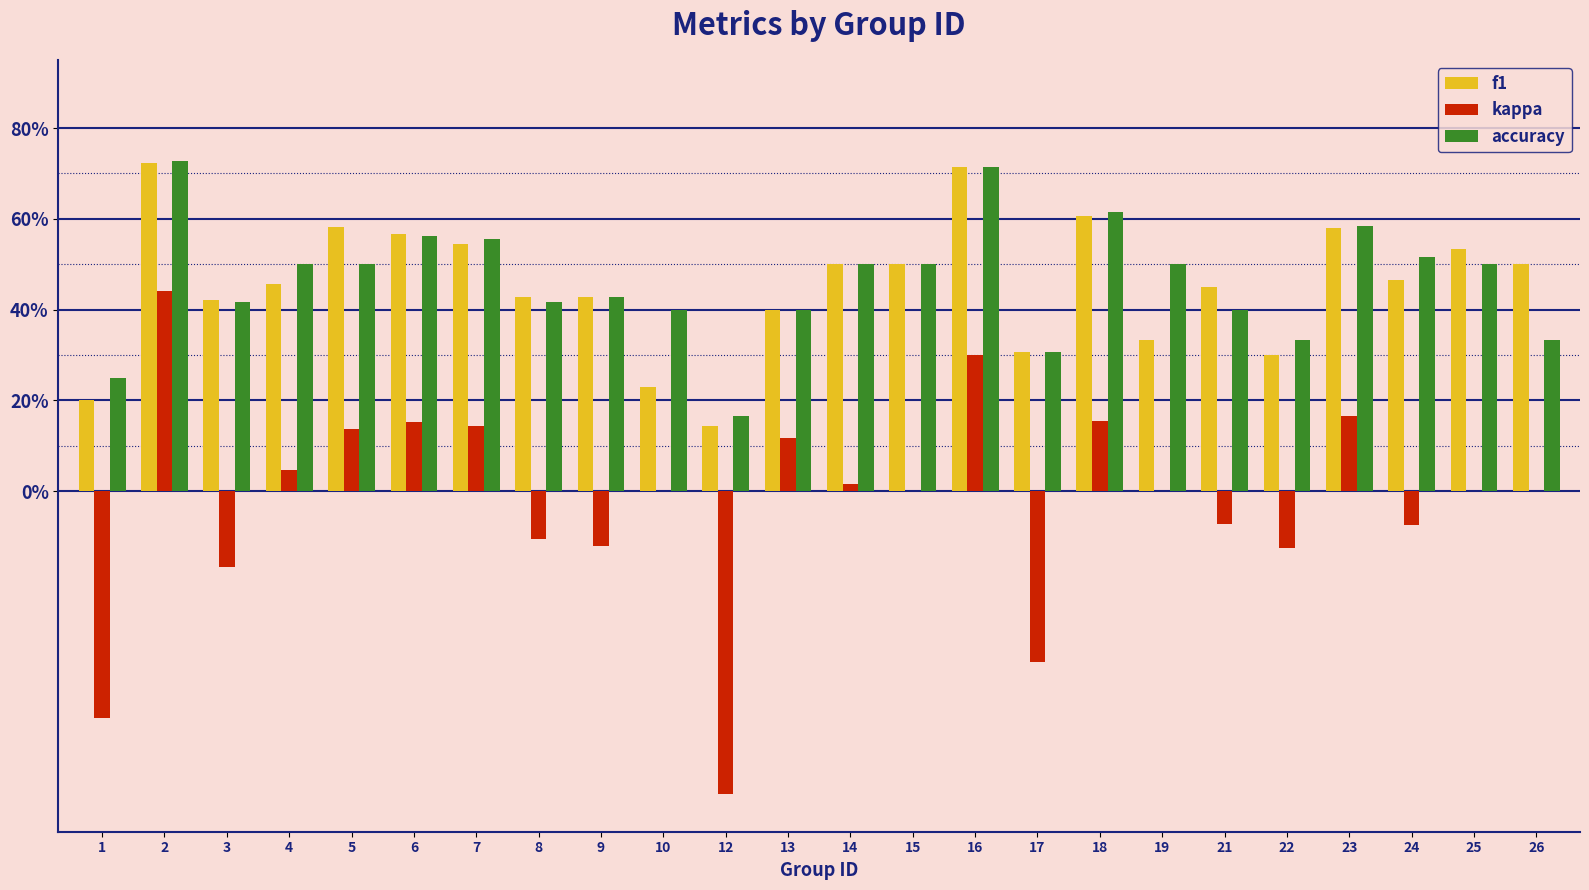

Reading left to right, what are all the values shown in this chart?

f1: 0.2	0.7	0.4	0.5	0.6	0.6	0.5	0.4	0.4	0.2	0.1	0.4	0.5	0.5	0.7	0.3	0.6	0.3	0.5	0.3	0.6	0.5	0.5	0.5
kappa: -0.5	0.4	-0.2	0.0	0.1	0.2	0.1	-0.1	-0.1	0.0	-0.7	0.1	0.0	0.0	0.3	-0.4	0.2	0.0	-0.1	-0.1	0.2	-0.1	0.0	0.0
accuracy: 0.2	0.7	0.4	0.5	0.5	0.6	0.6	0.4	0.4	0.4	0.2	0.4	0.5	0.5	0.7	0.3	0.6	0.5	0.4	0.3	0.6	0.5	0.5	0.3